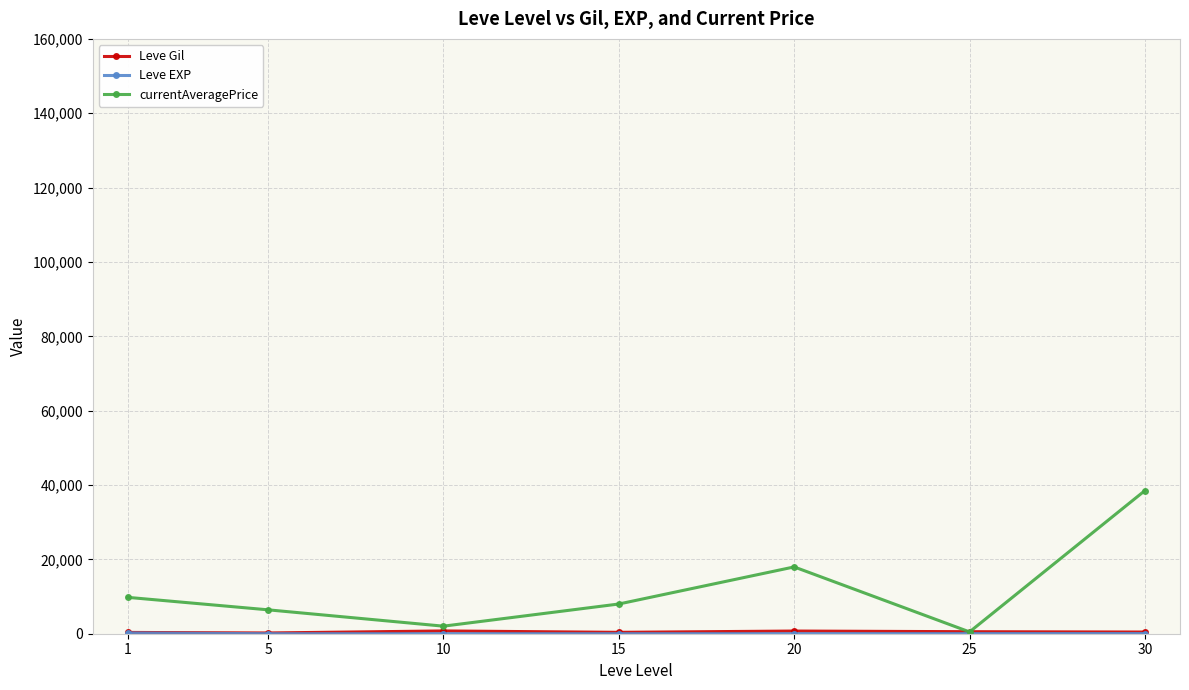

At which category is the sum across all series the highest?

30